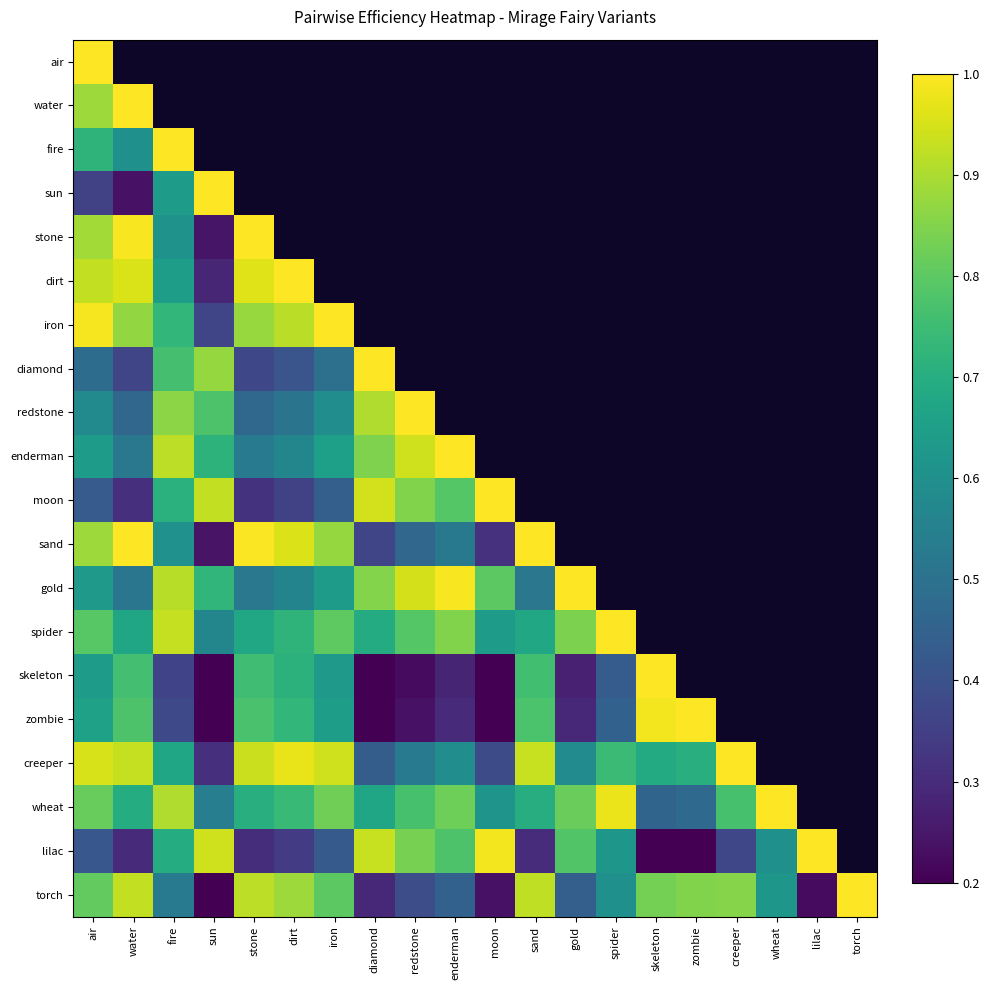

Which label corresponds to the smallest value in the chart?

sun